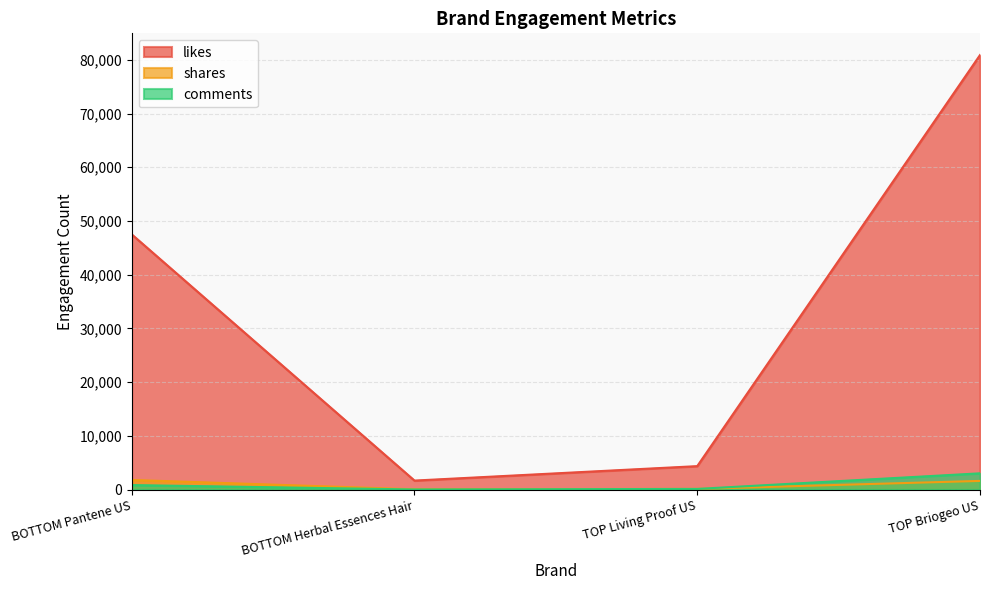

Reading right to left, transcribe all the data shown in this chart.

likes: TOP Briogeo US=80899	TOP Living Proof US=4354	BOTTOM Herbal Essences Hair=1664	BOTTOM Pantene US=47511
shares: TOP Briogeo US=1602	TOP Living Proof US=117	BOTTOM Herbal Essences Hair=39	BOTTOM Pantene US=1780
comments: TOP Briogeo US=3015	TOP Living Proof US=110	BOTTOM Herbal Essences Hair=8	BOTTOM Pantene US=826